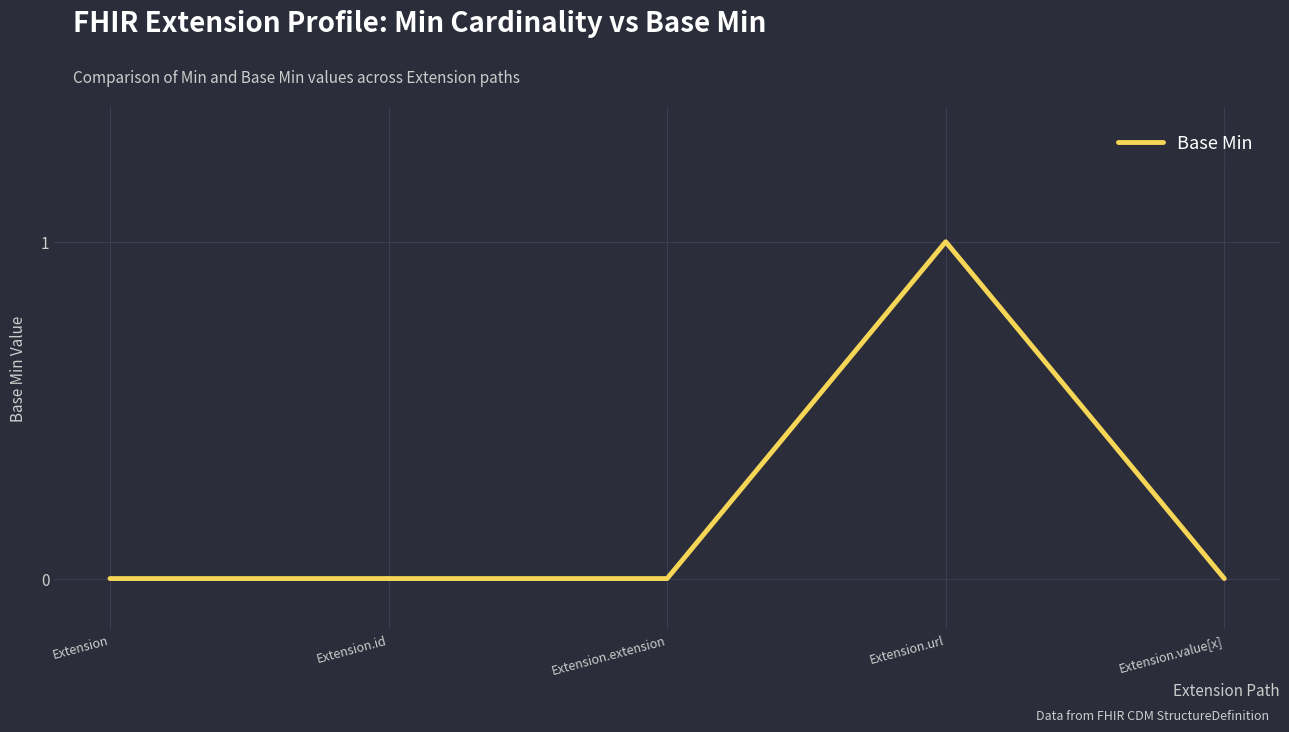

Is it true that the value at Extension.url is 1?

True